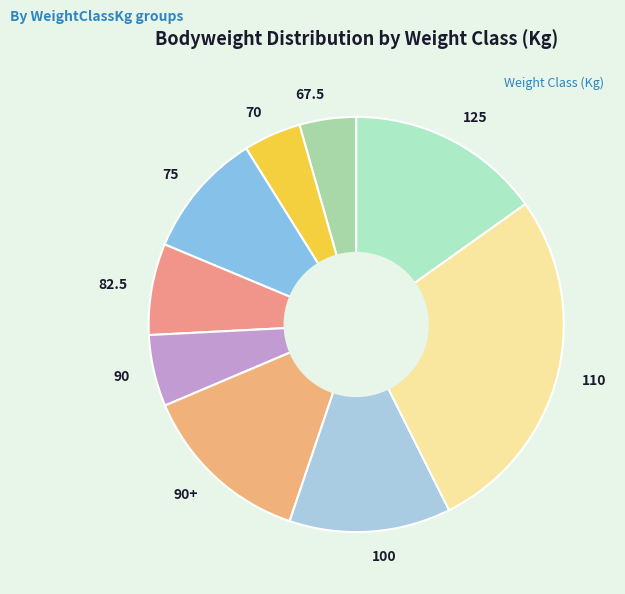

Is the sum of 100 and 67.5 greater than half?

No